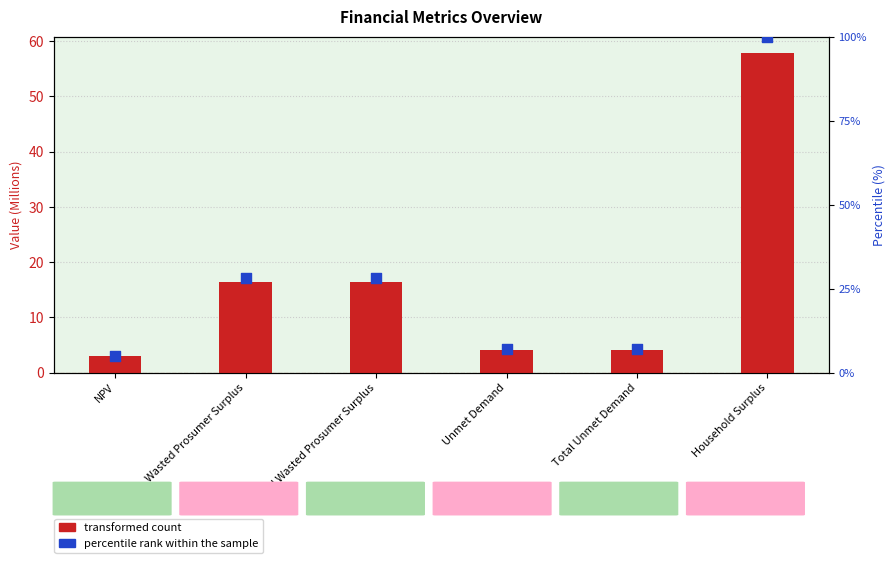

At which category is the sum across all series the highest?

Household Surplus